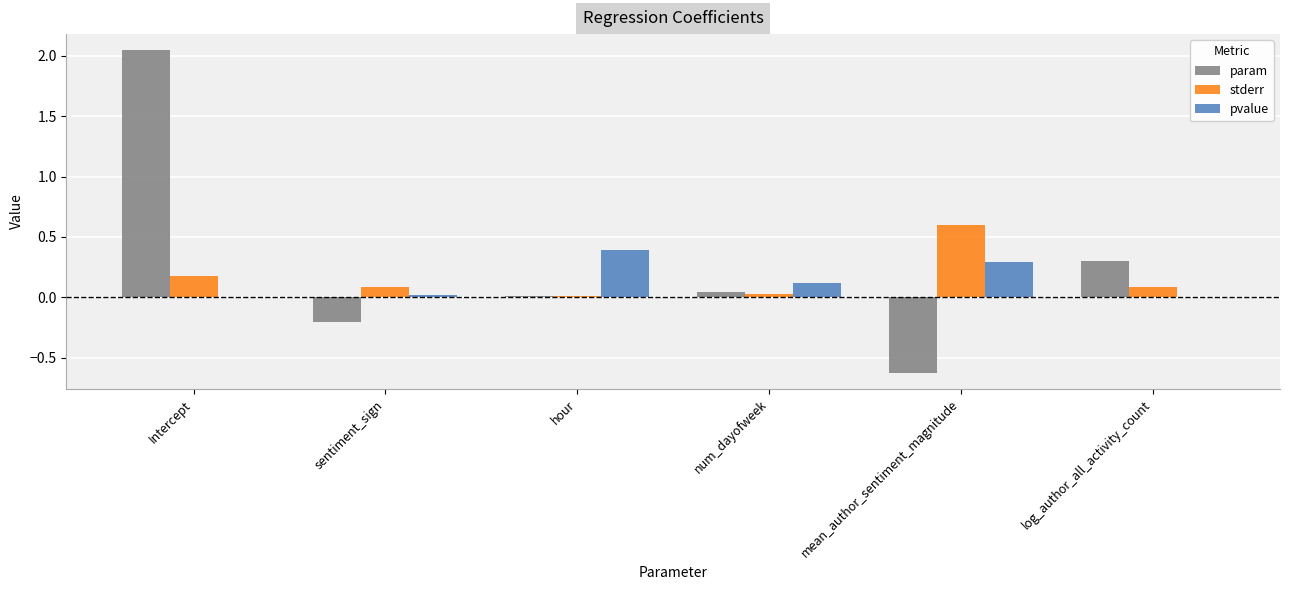

What is the average value of the pvalue series?

0.1